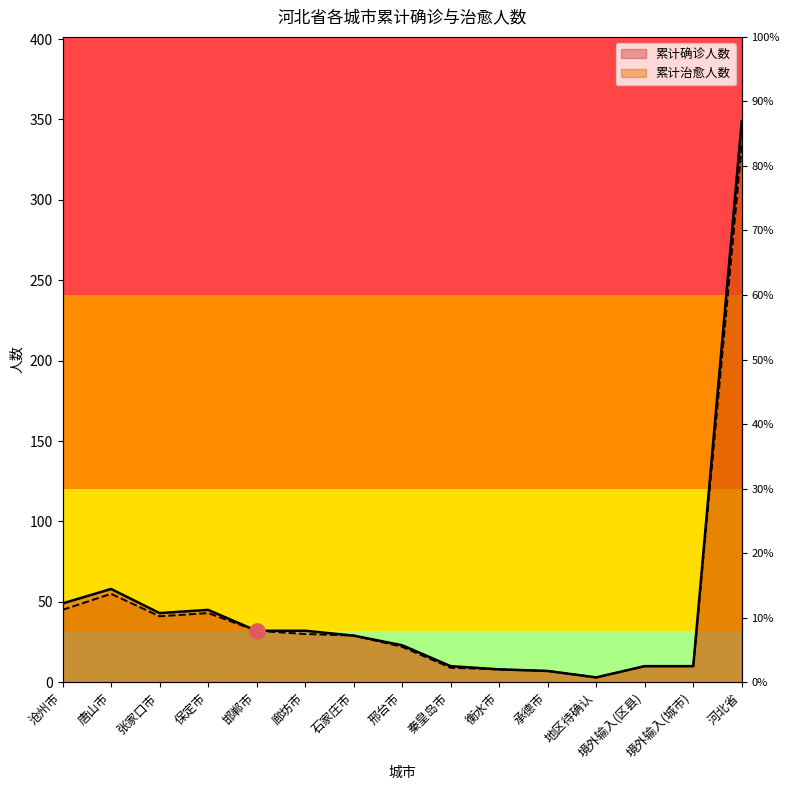

What is the lowest value of the 累计治愈人数 series?

3